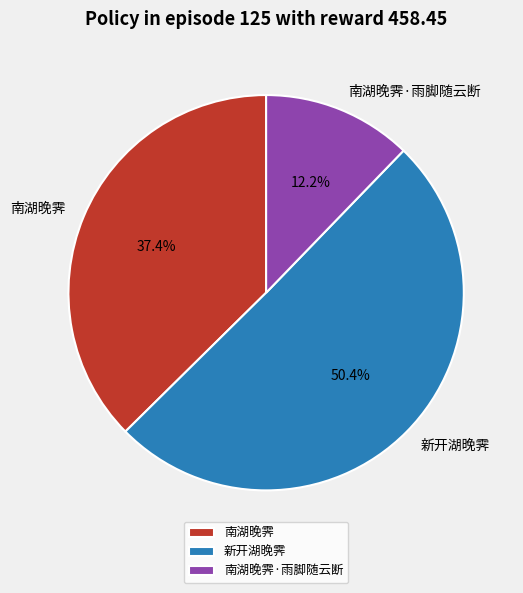

How many slices are in this pie chart?

3